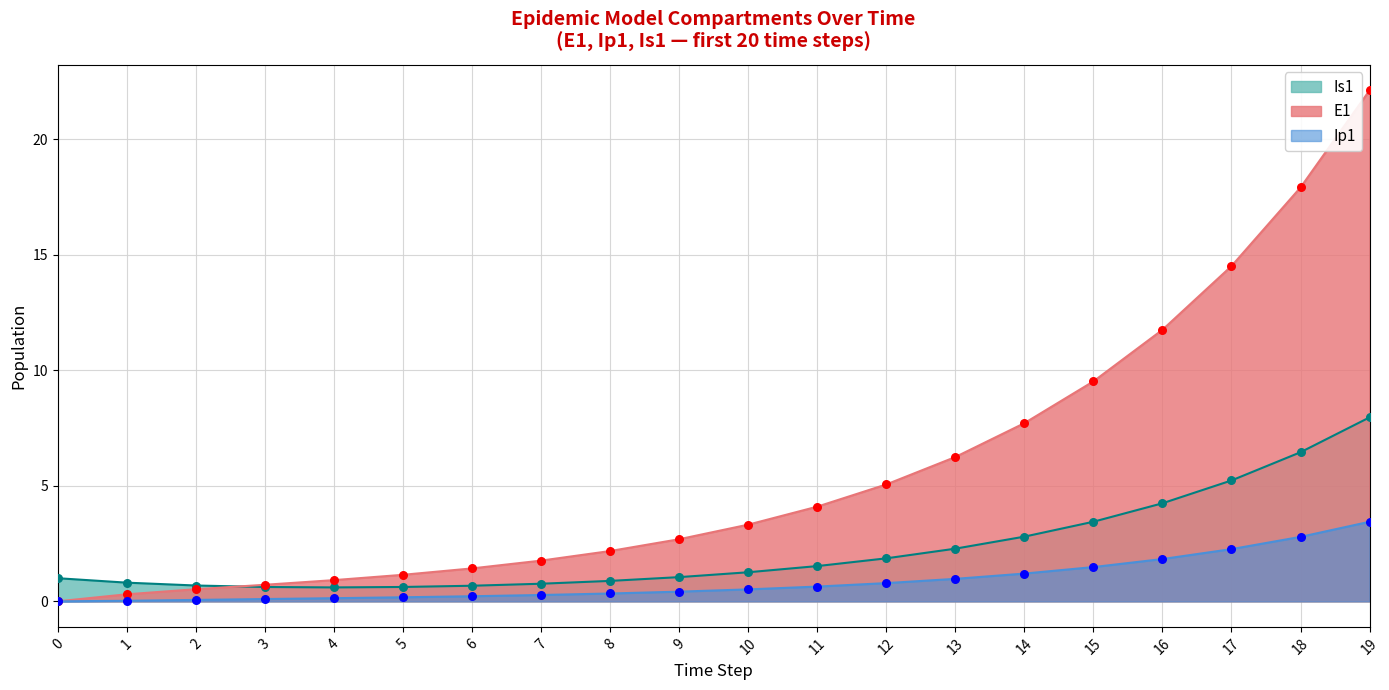

Which series has the largest total across all categories?

E1